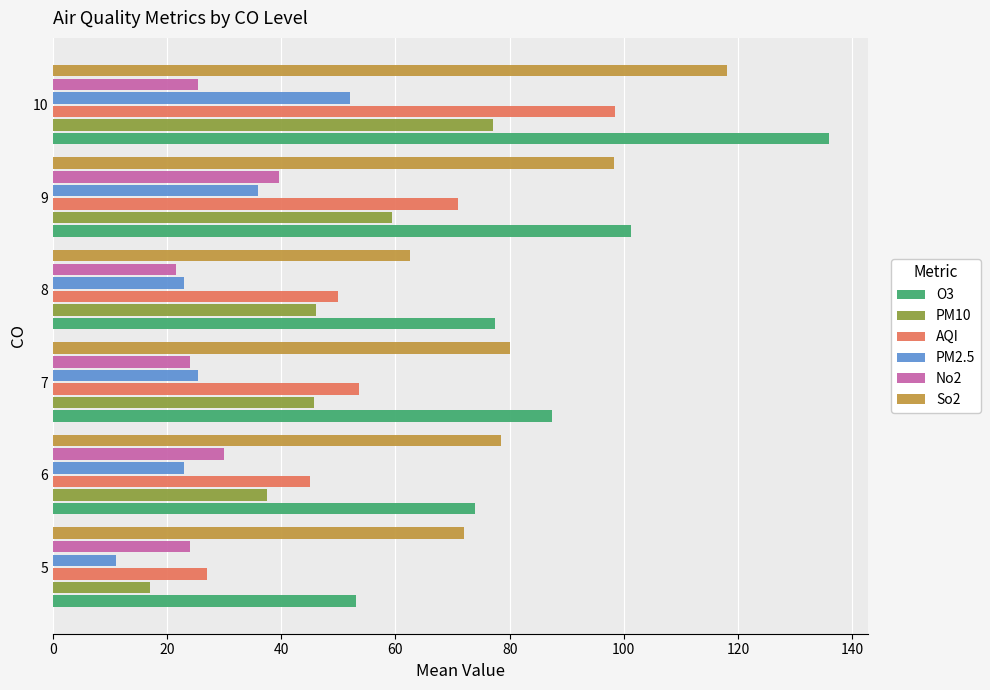

At which category is the sum across all series the highest?

10